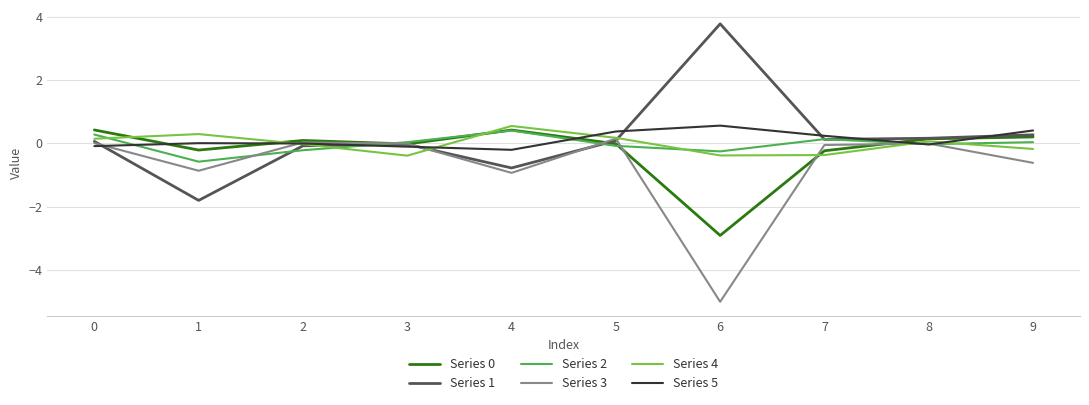

Which label corresponds to the smallest value in the chart?

6